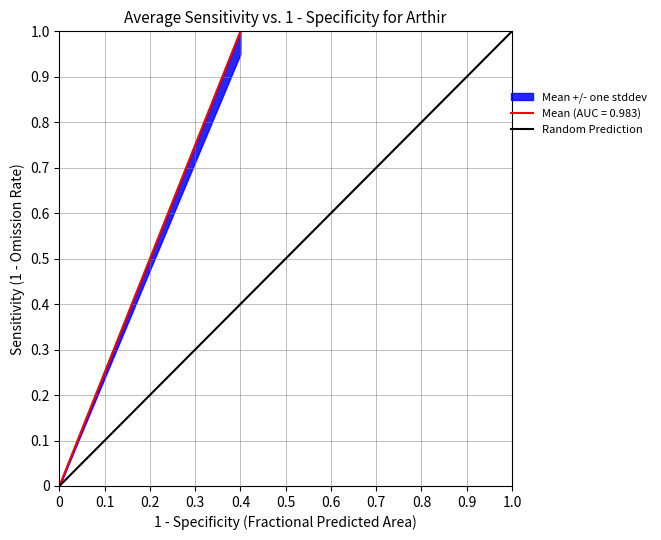

The value at 1.0 is 1. True or false?

False